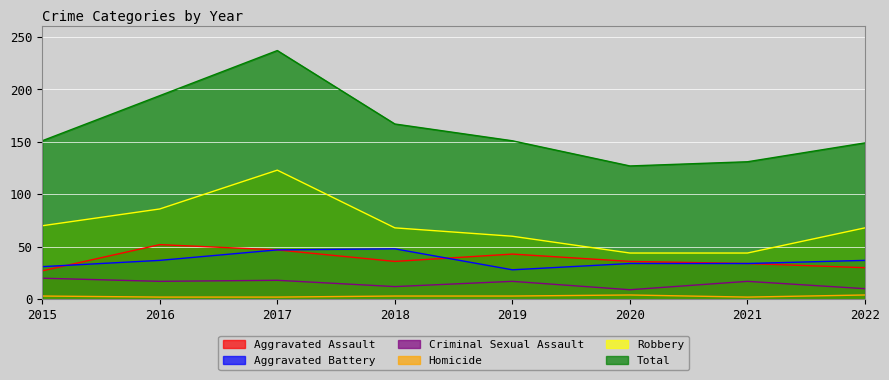

How many distinct data groups are displayed?

6